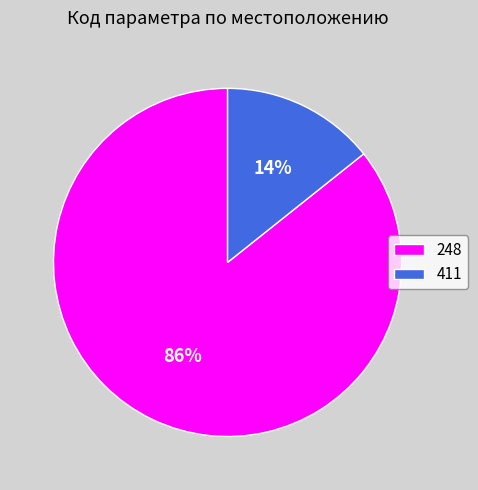

To the nearest percent, what portion does 248 represent?

86%